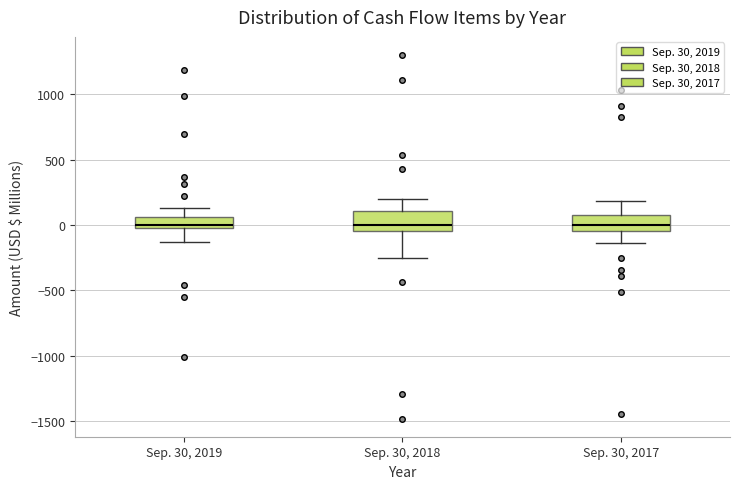

Where is the upper edge of the box for Sep. 30, 2019 on the y-axis? The values are not printed on the chart, so give them approximately, as read against the axis.

50